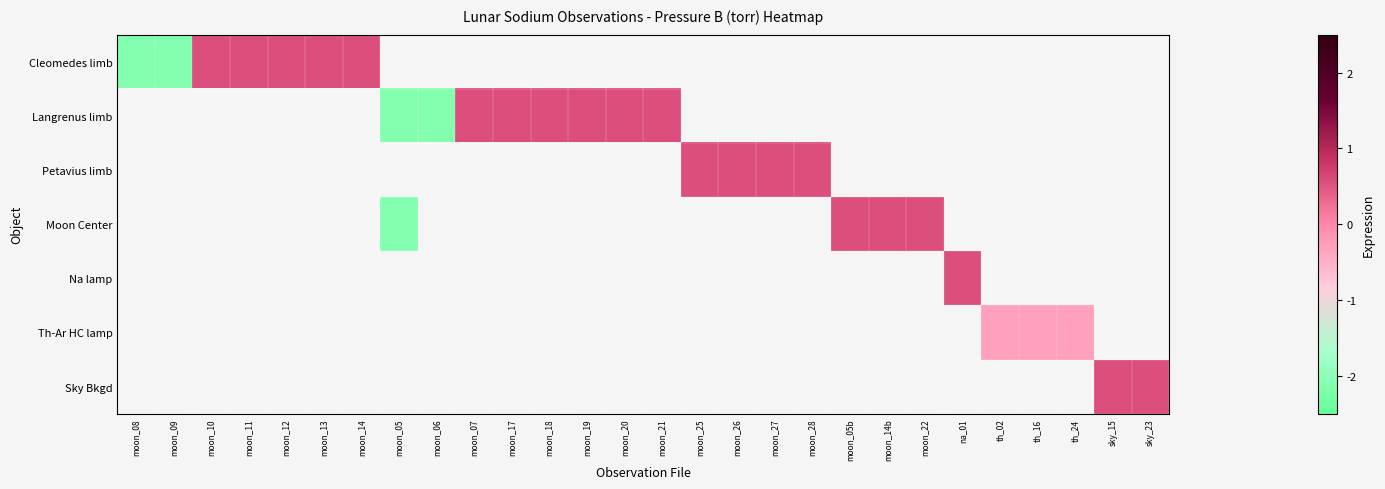

Which has a higher value, moon_27 or moon_22?

moon_22